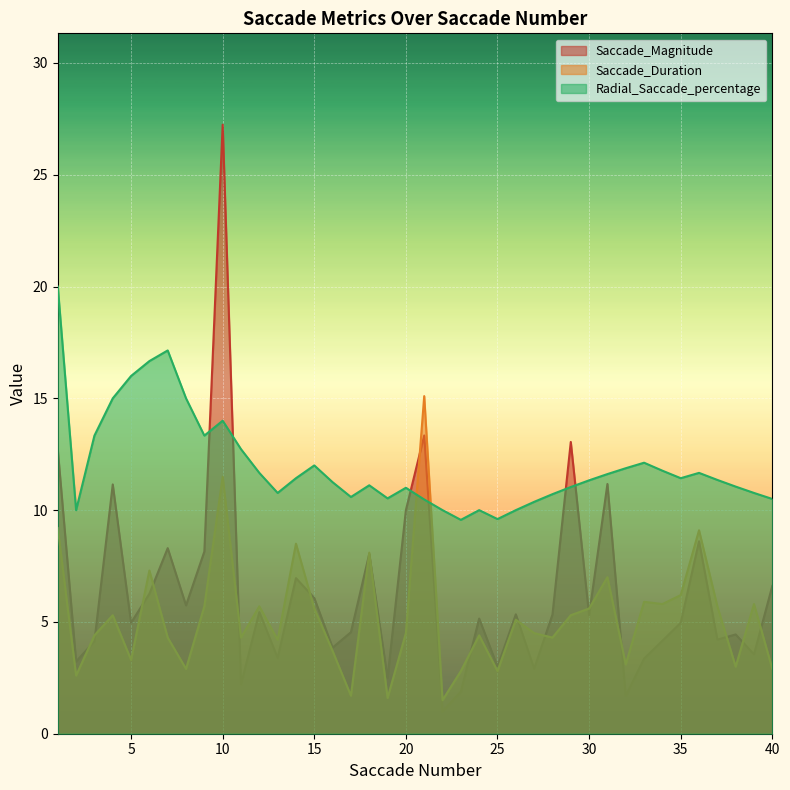

Which series ends up on top after the final intersection of Radial_Saccade_percentage and Saccade_Magnitude?

Radial_Saccade_percentage